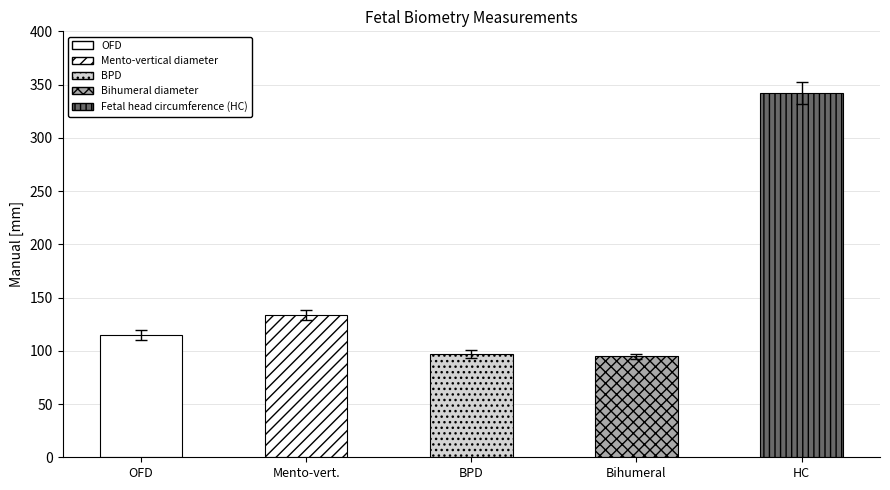

How many data points are less than 114?

2